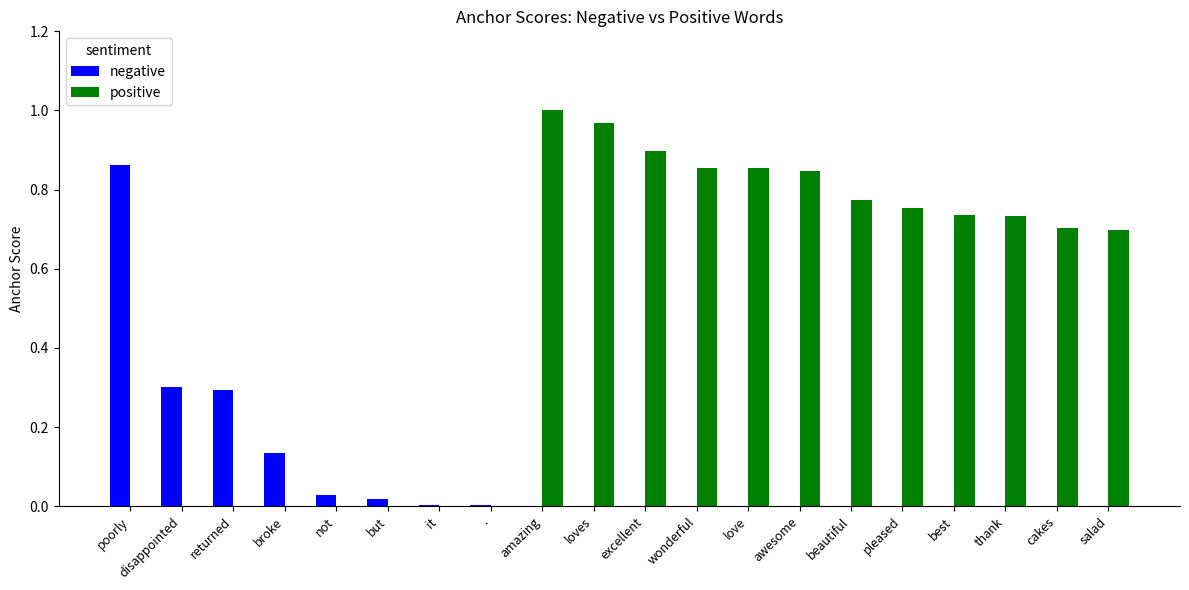

How many groups of bars are there?

20